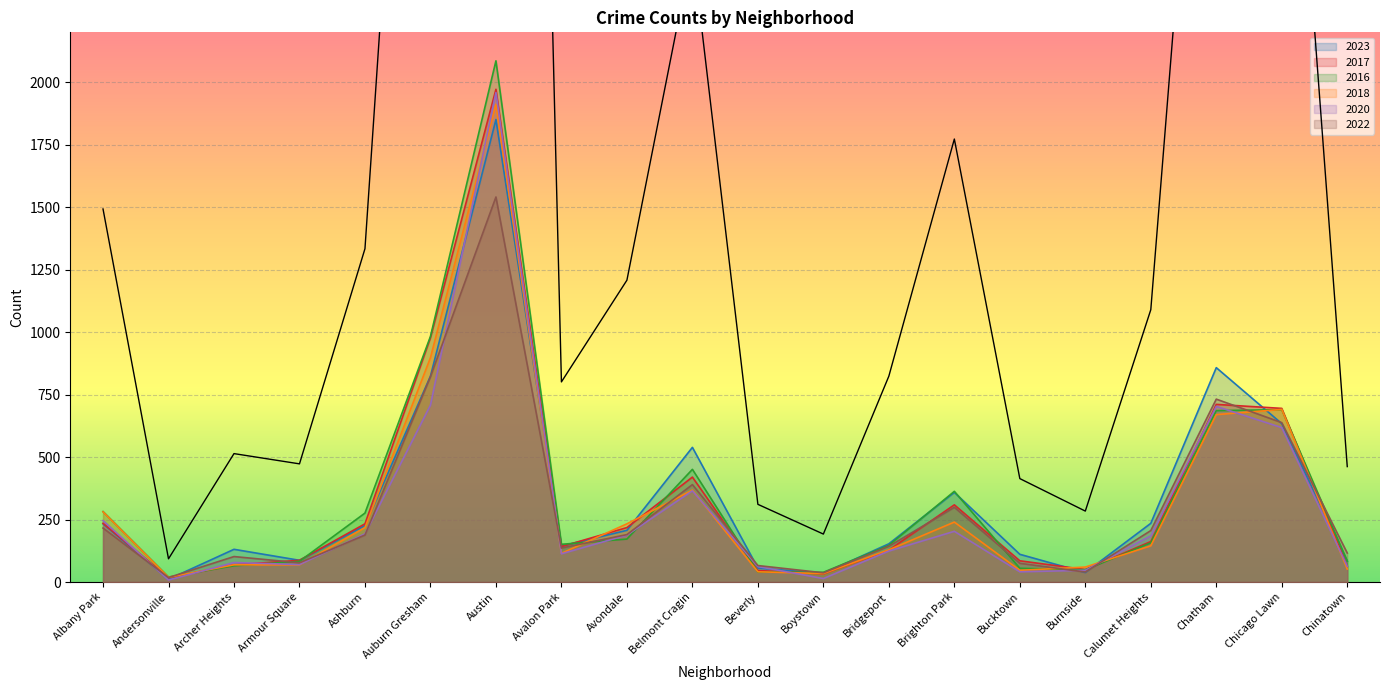

What is the difference between the maximum and second lowest values in the 2022 series?

1504